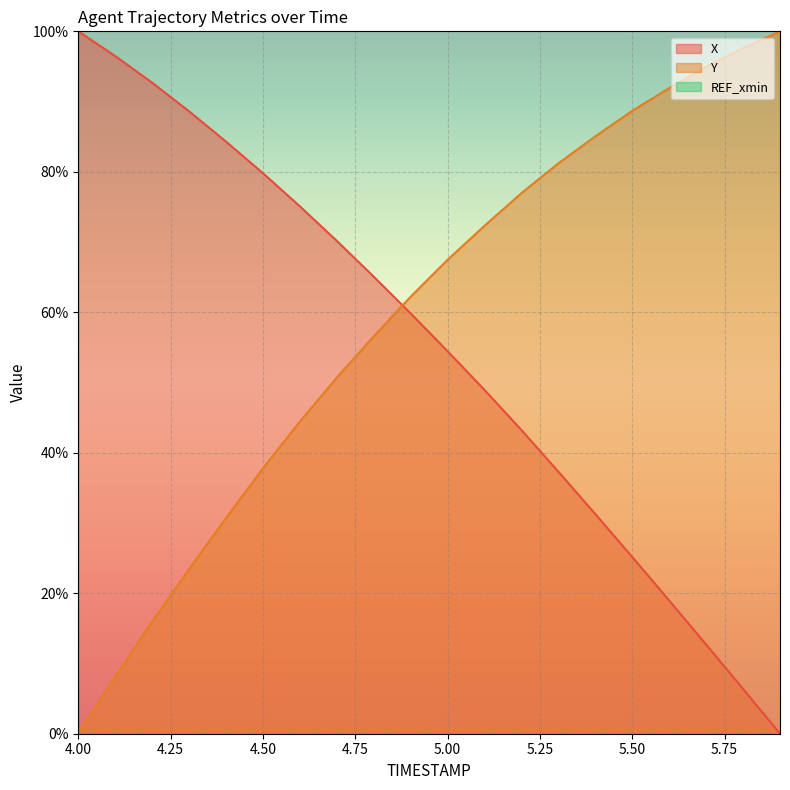

What is the label of the 9th point from the right?

5.1